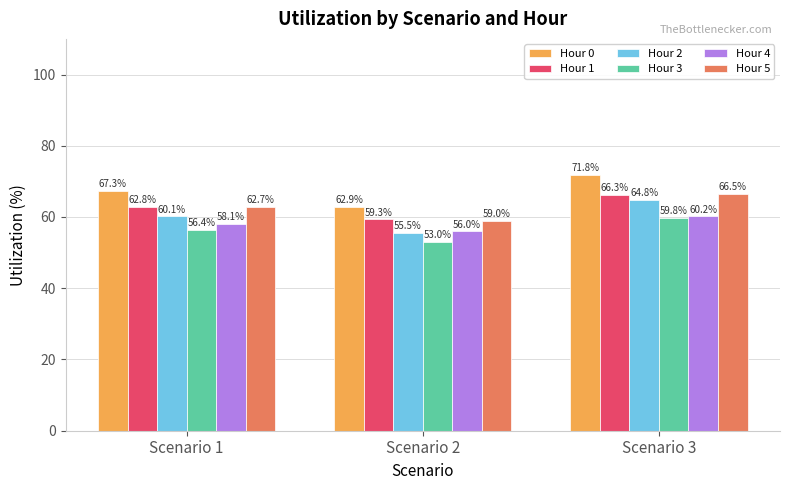

Is it true that Hour 4 equals 60.2 at Scenario 3?

True